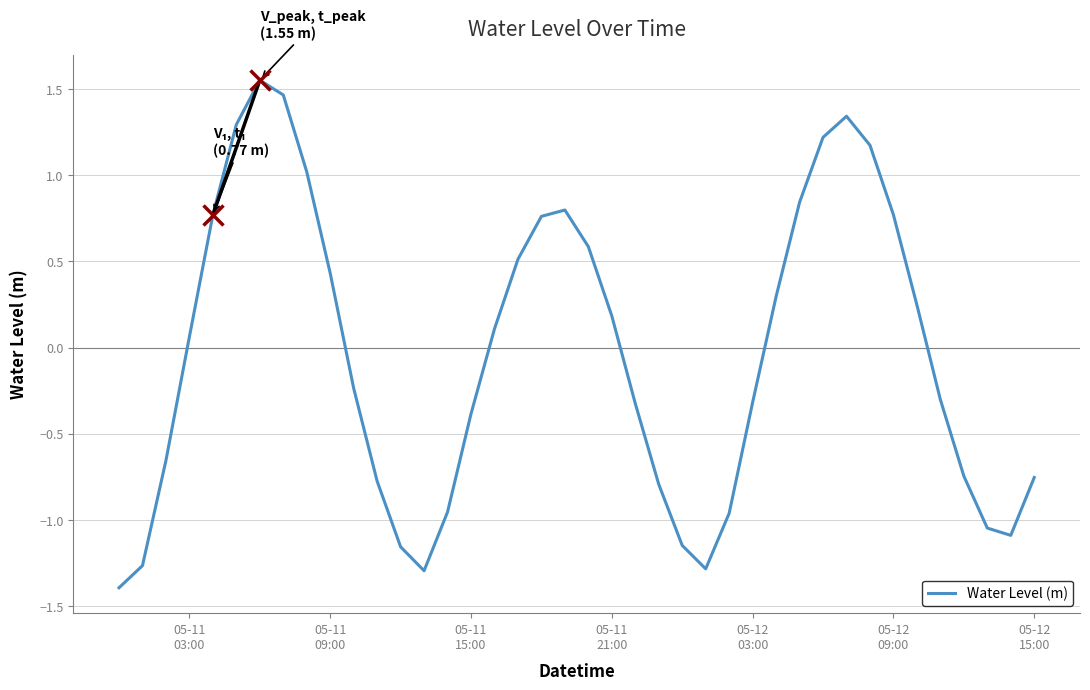

How many distinct data groups are displayed?

1